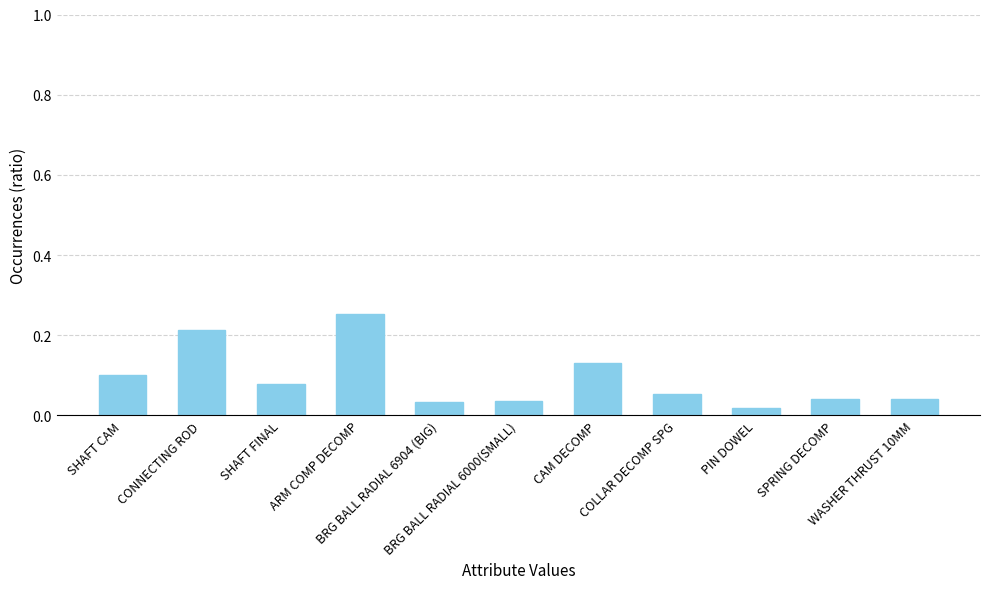

What is the sum of all values?

1.0